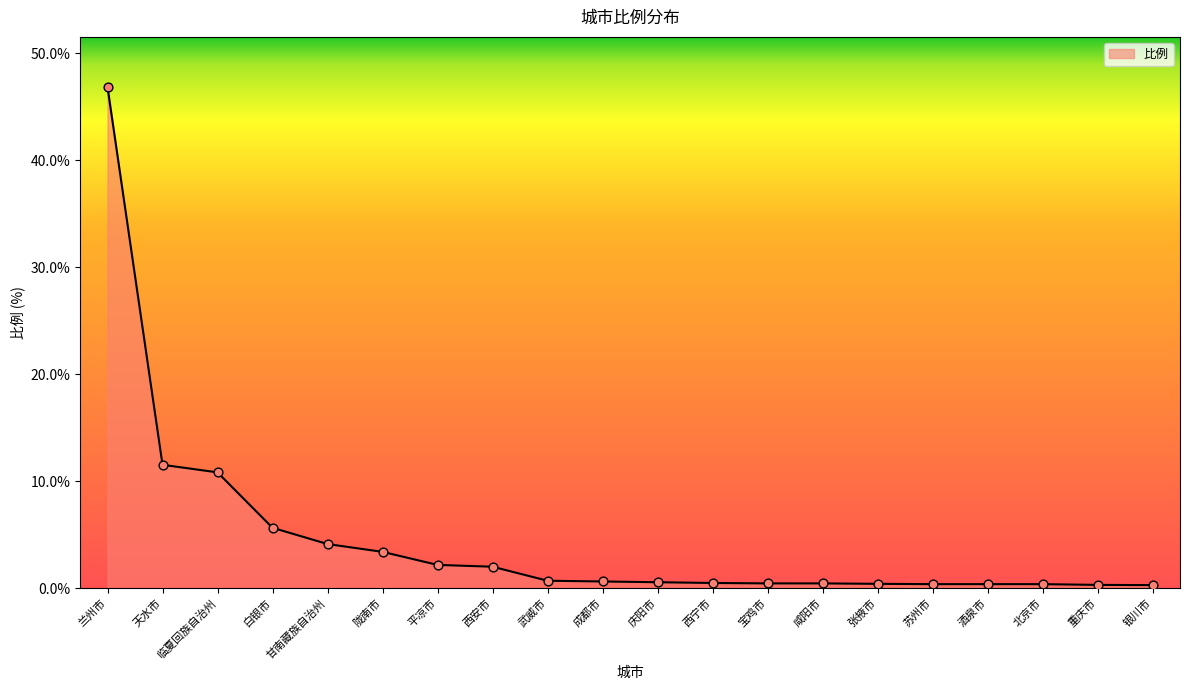

Which has a higher value, 银川市 or 天水市?

天水市